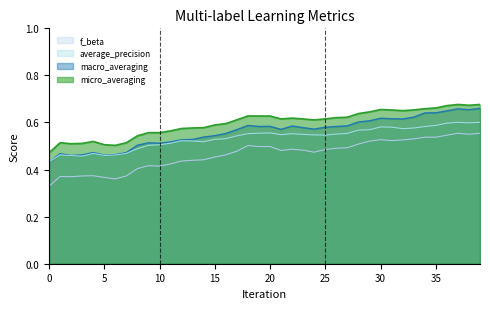

Which series has the widest spread of values?

macro_averaging